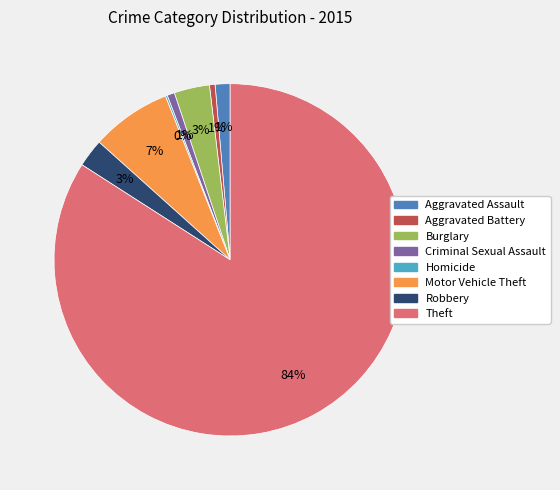

Between Robbery and Aggravated Battery, which is larger?

Robbery